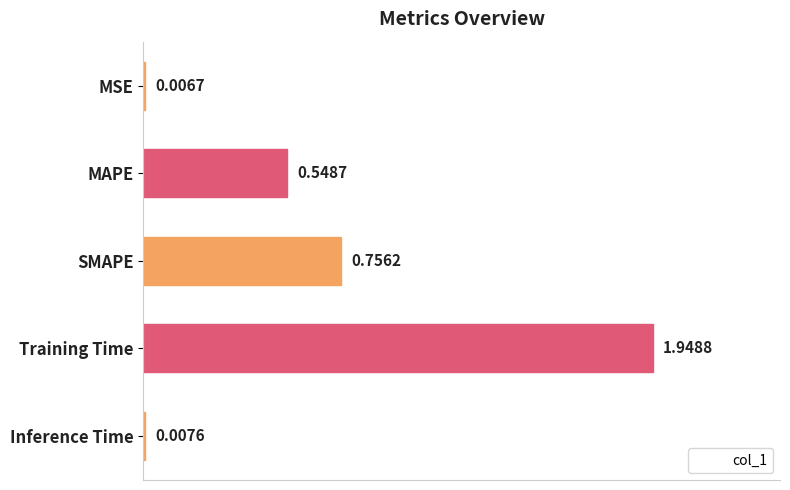

The chart shows a value of 0.0 at Inference Time. True or false?

False